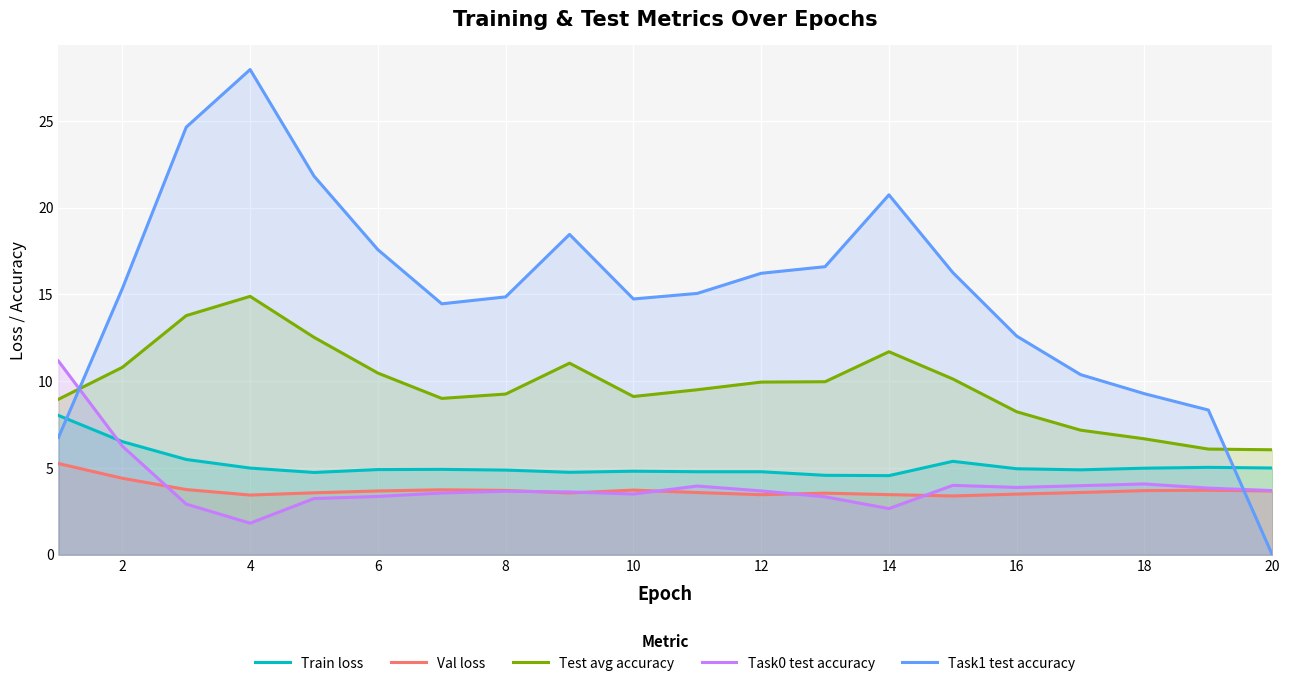

What is the total value across all series at 18?

28.7